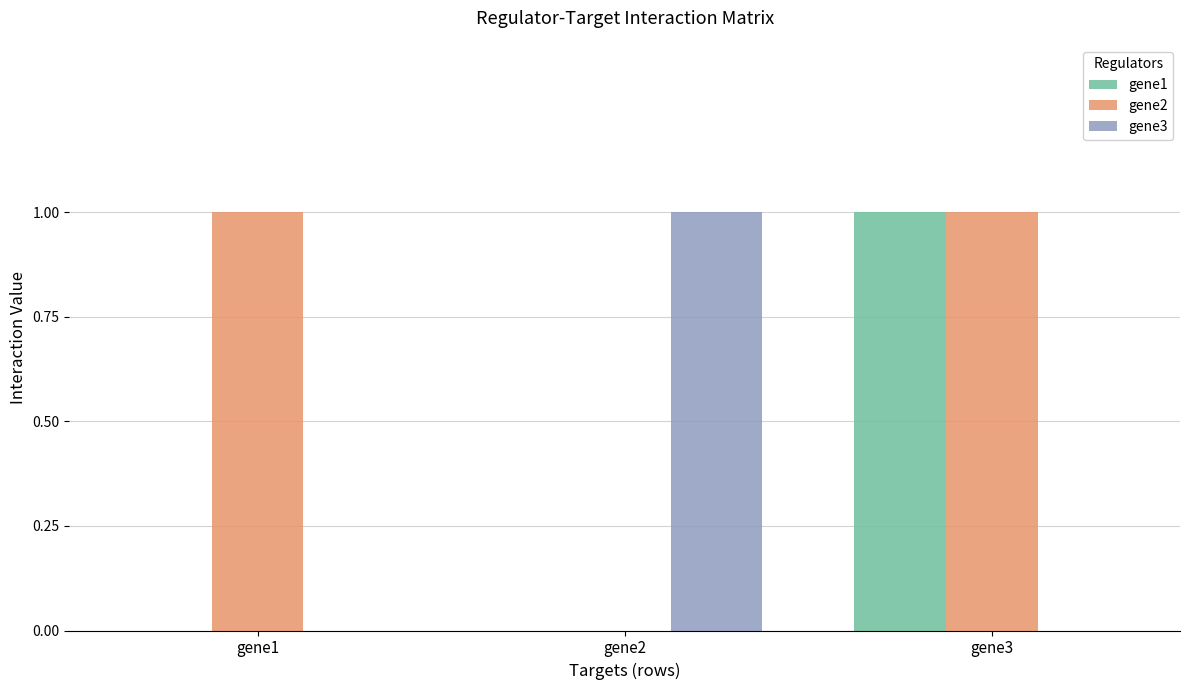

True or false: gene1 has a value of -1 at gene1.

False